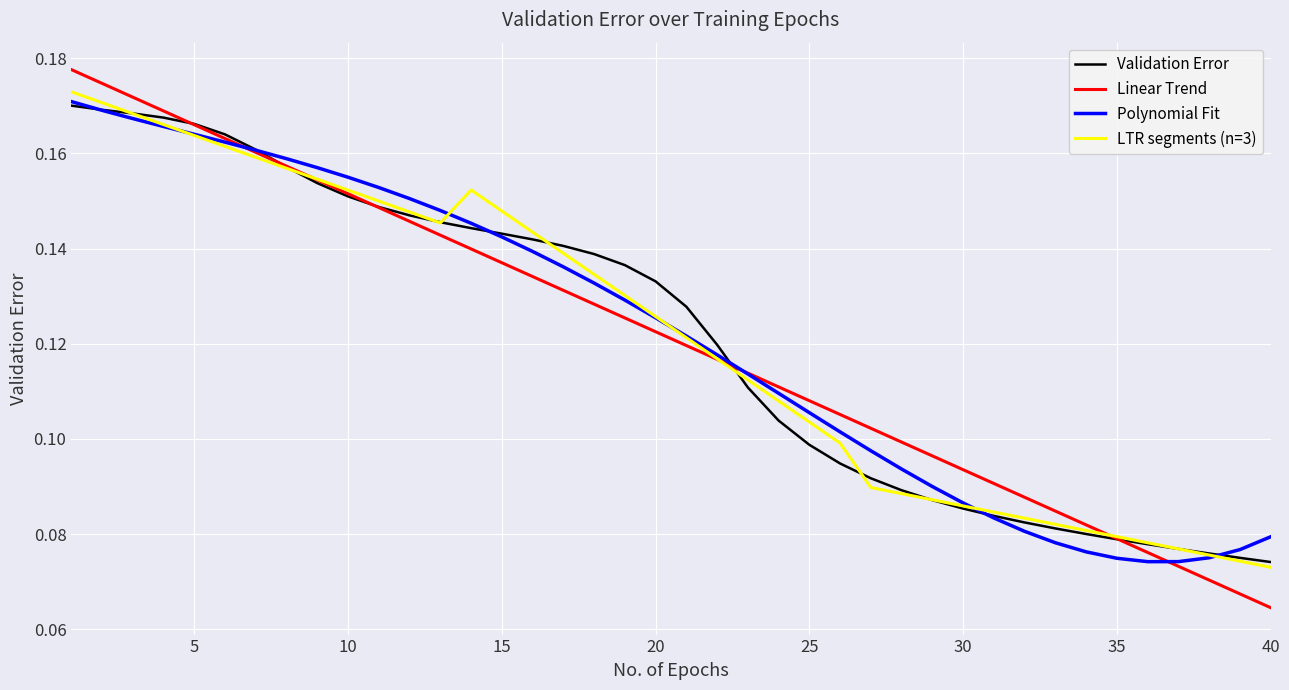

What is the smallest value displayed?

0.1